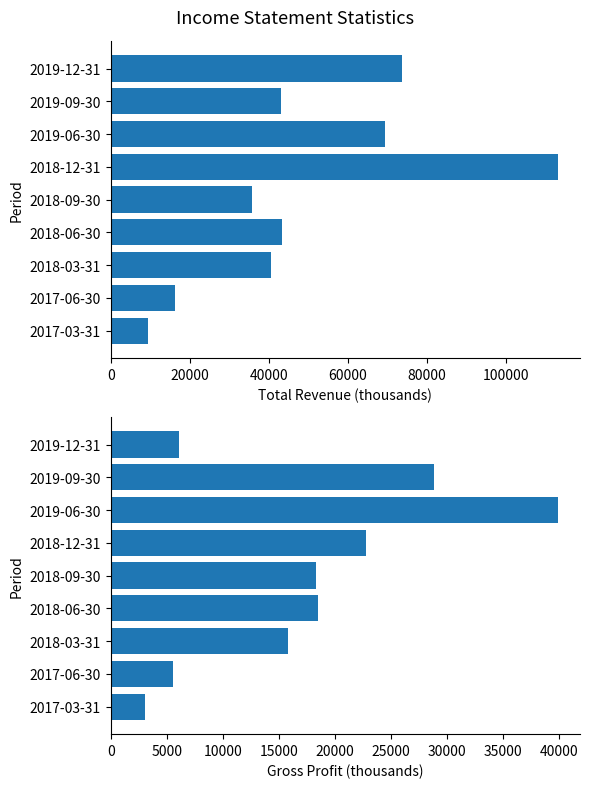

Reading right to left, transcribe all the data shown in this chart.

Total Revenue: 73900	43100	69600	113200	35800	43300	40600	16400	9400
Gross Profit: 6100	28900	39900	22800	18300	18500	15800	5600	3100